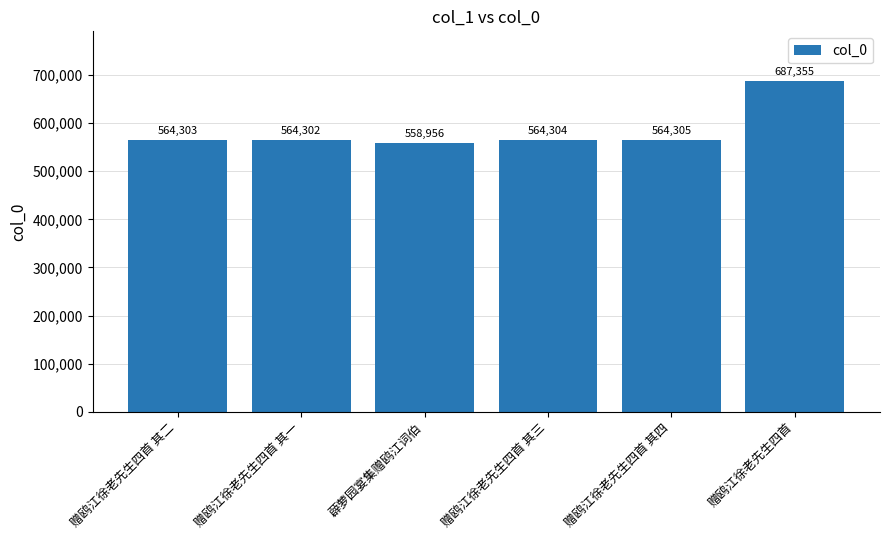

What is the change in value from 赠鸥江徐老先生四首 其一 to 薜萝园宴集赠鸥江词伯?

-5346